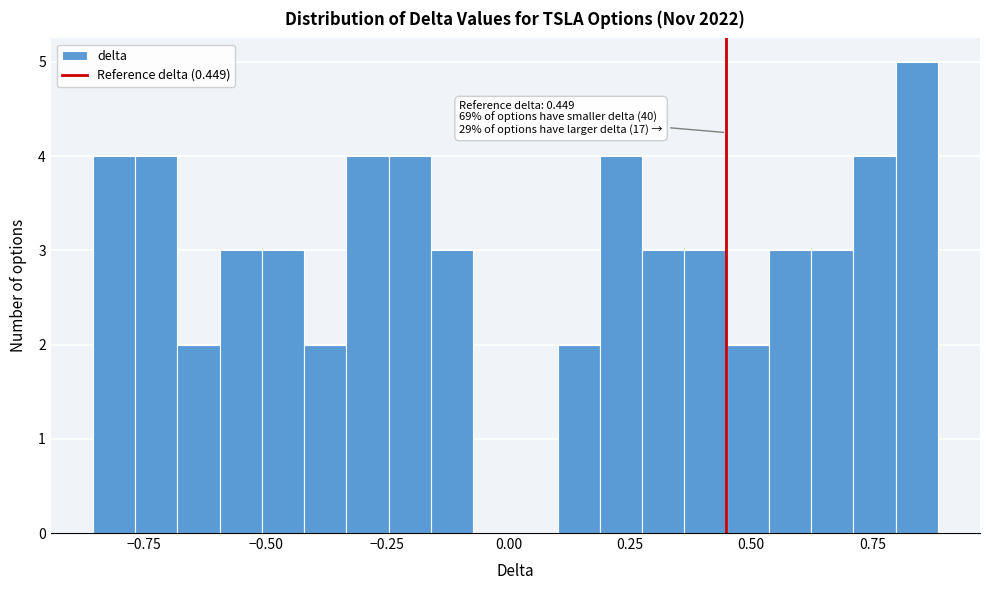

Around what value on the x-axis is the tallest bar? Give the approximate position of its centre, as read against the axis.

0.85